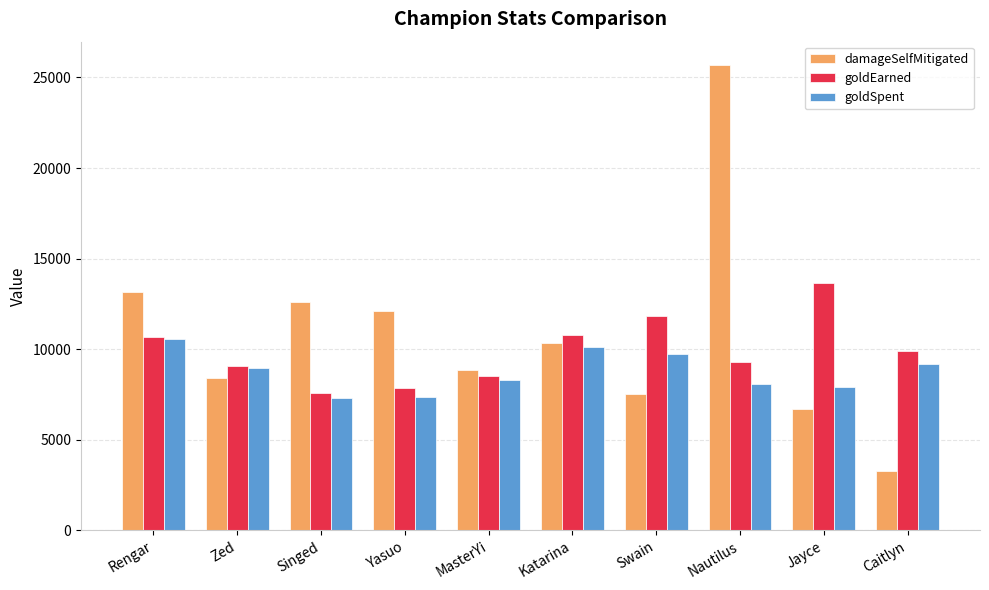

Which category has the lowest value in the goldEarned series?

Singed